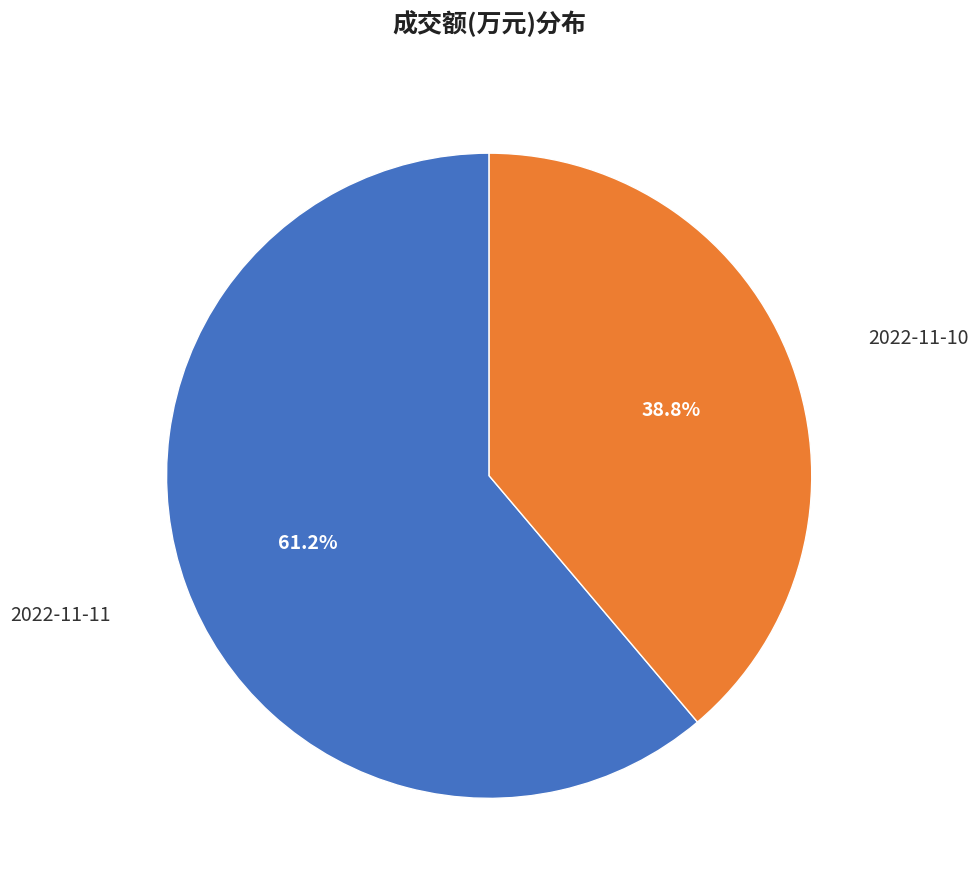

Is there any slice that represents more than half of the pie?

Yes